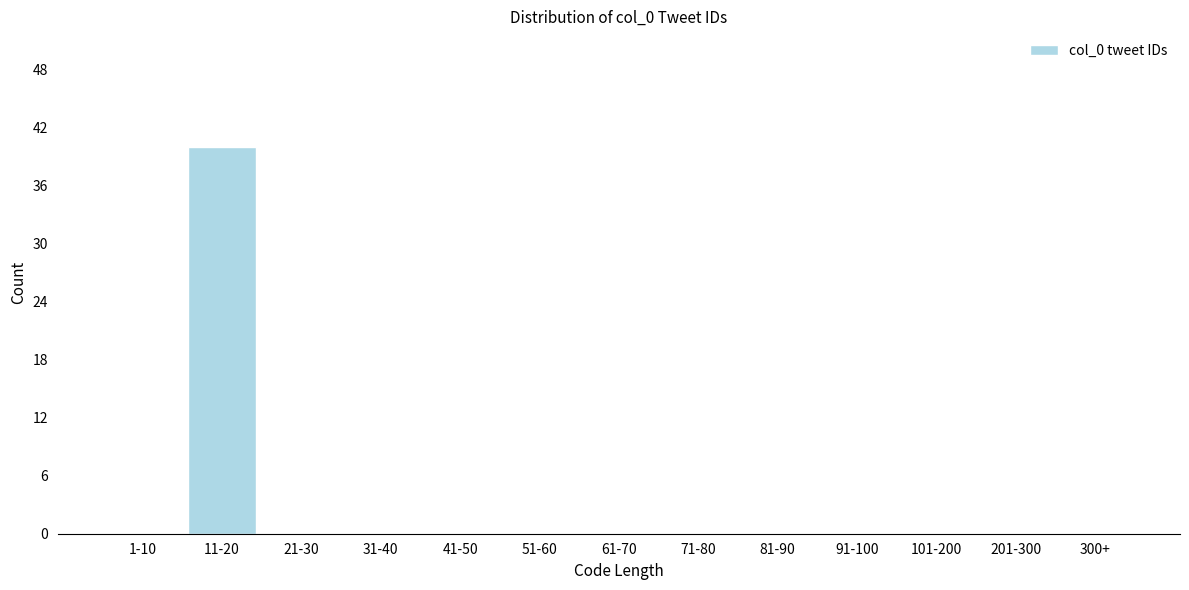

Which label corresponds to the largest value in the chart?

11-20